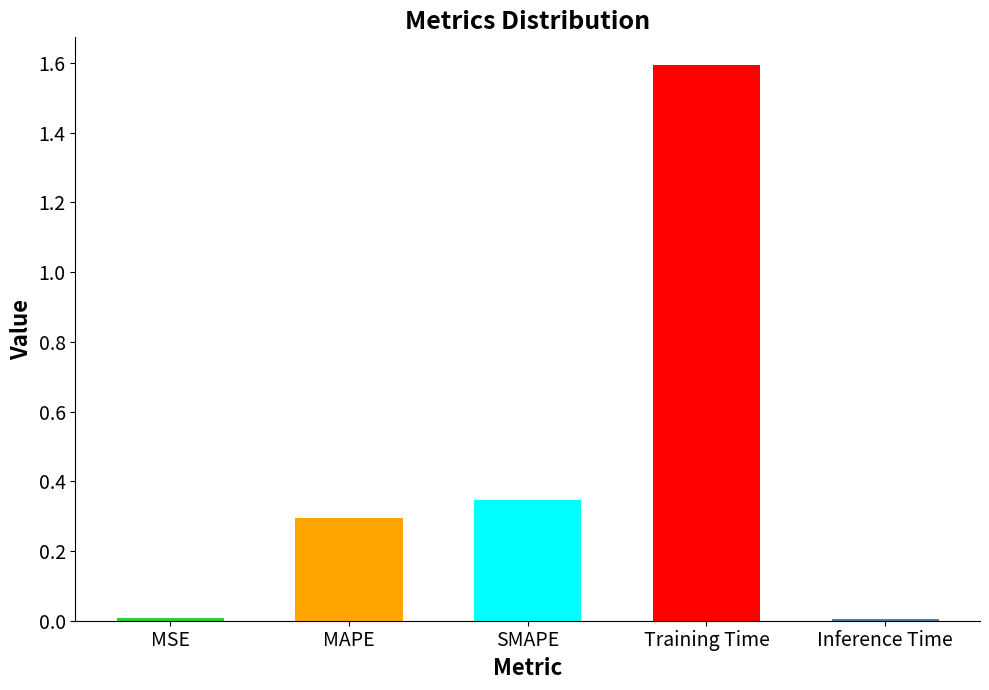

What is the maximum value shown in the chart?

1.6